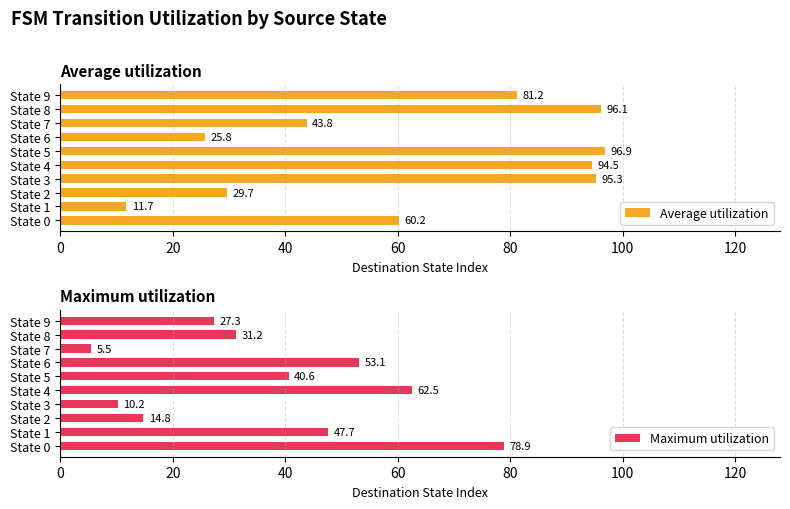

Which series has the widest spread of values?

Average utilization